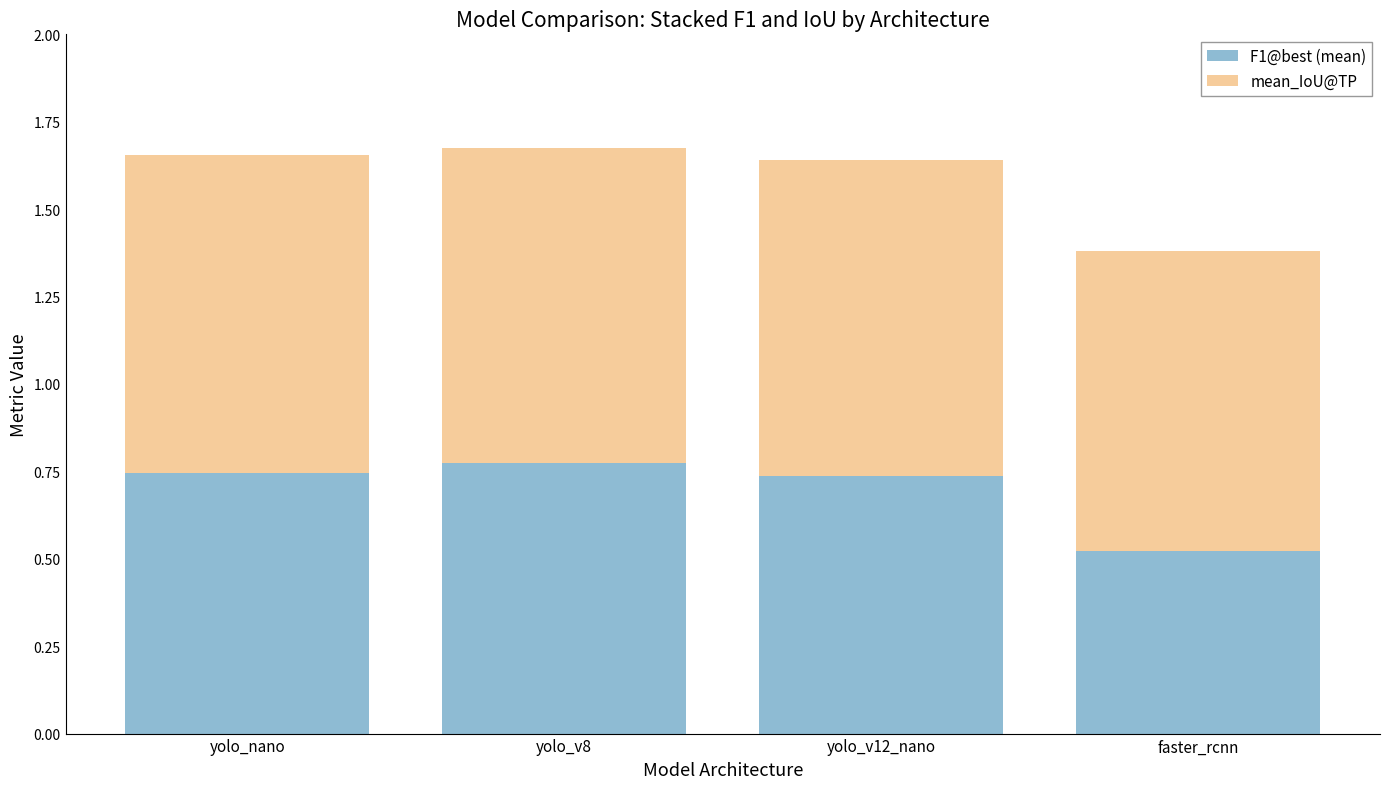

At which label is F1@best (mean) closest to 0?

faster_rcnn